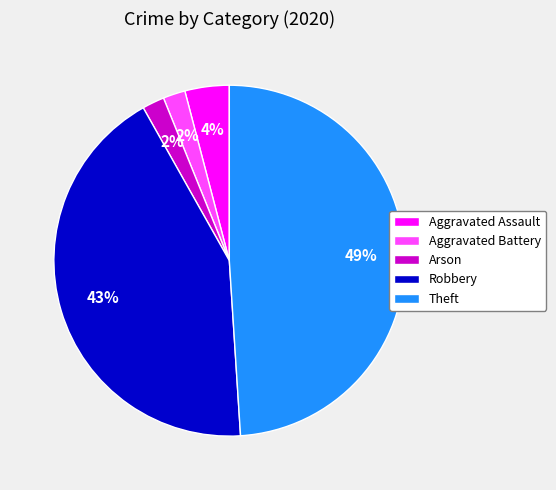

Which has a higher value, Aggravated Assault or Robbery?

Robbery